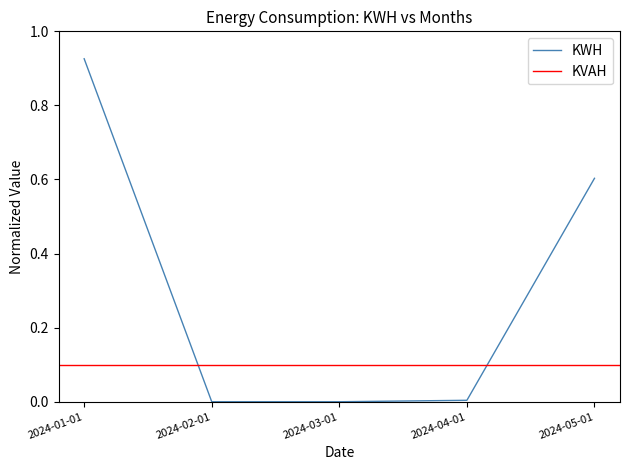

List the labels in order of value, largest first.

2024-01-01, 2024-05-01, 2024-04-01, 2024-02-01, 2024-03-01